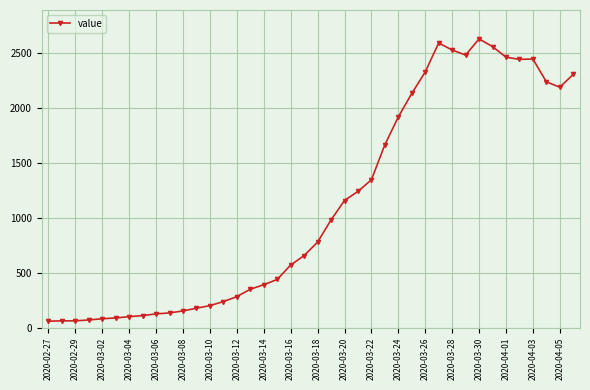

What is the value of the 3rd point from the left?

63